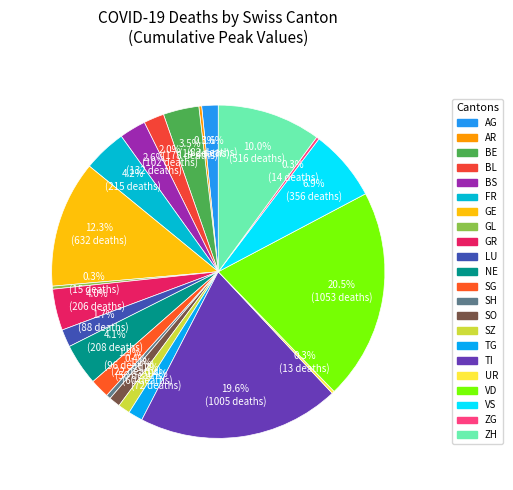

What is the largest slice in the pie chart?

VD